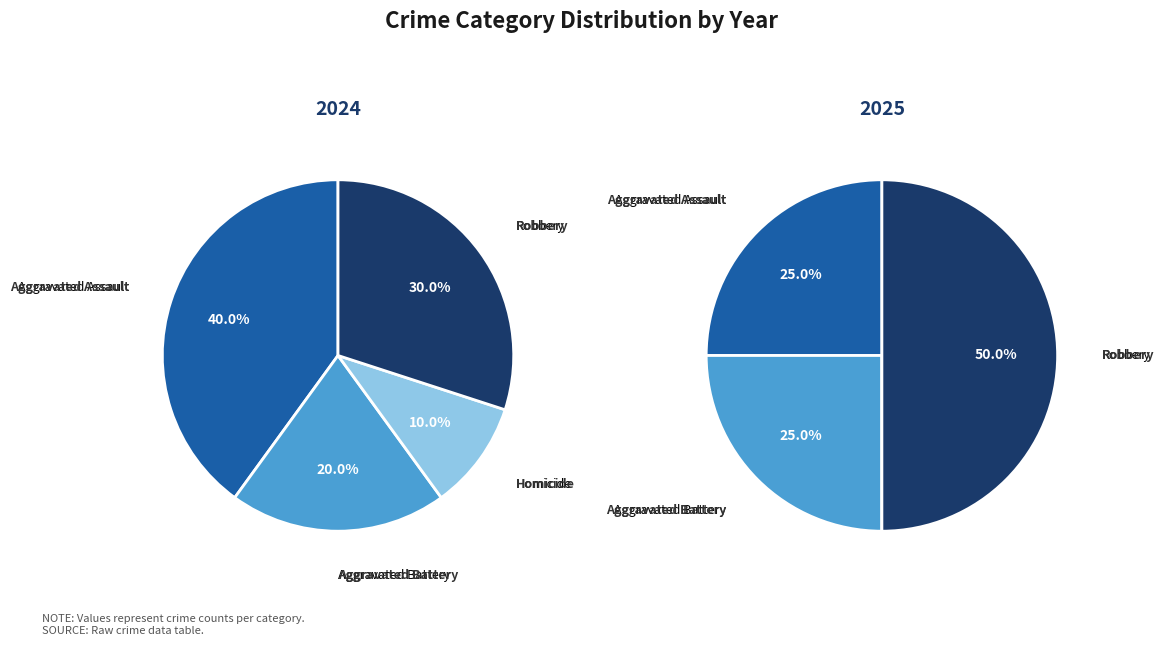

Does any single category account for the majority?

No